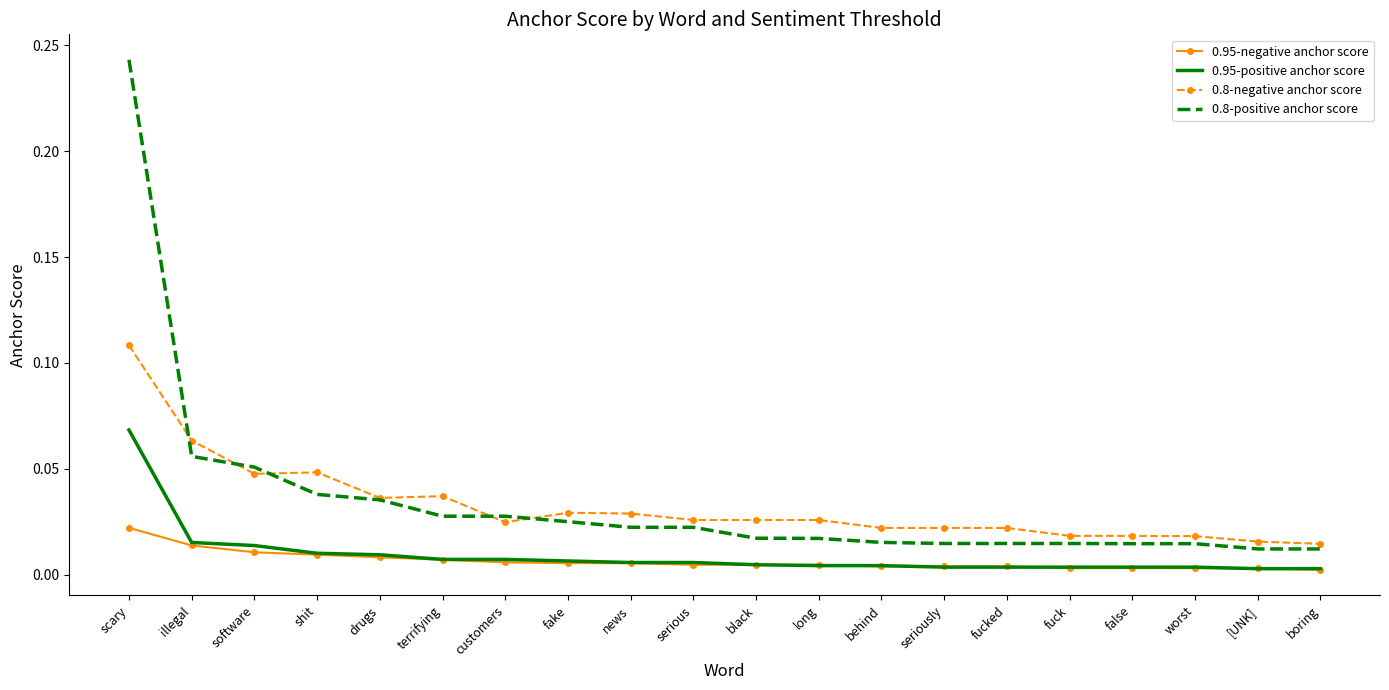

At which label does 0.95-positive anchor score reach its peak?

scary